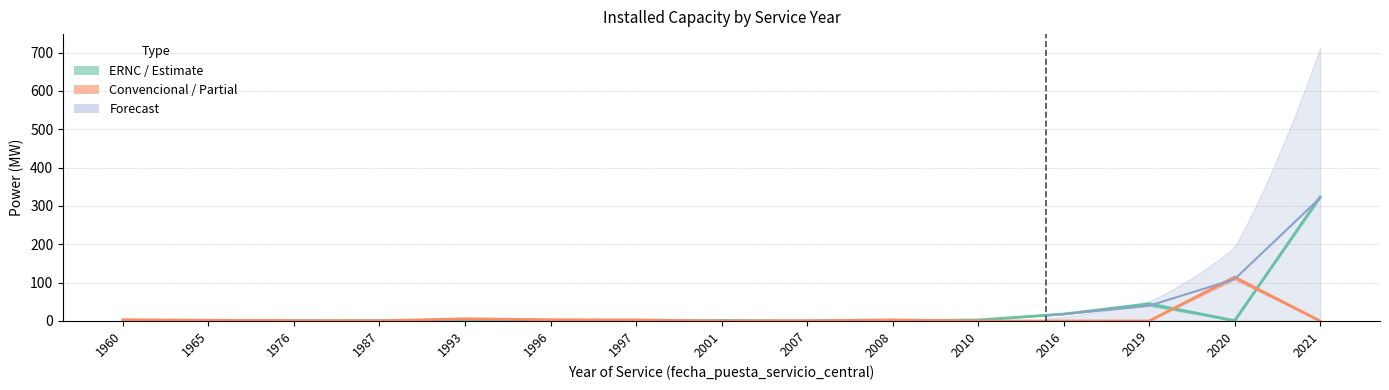

At which category is the sum across all series the highest?

2021